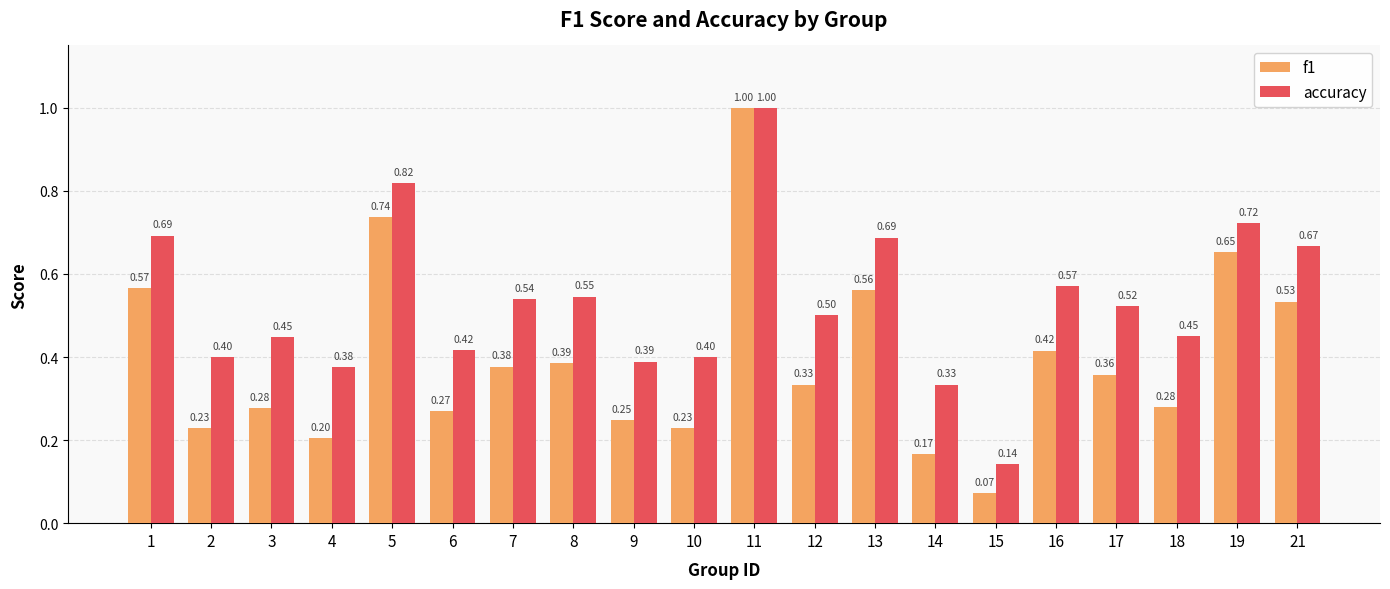

How many series are shown in this chart?

2